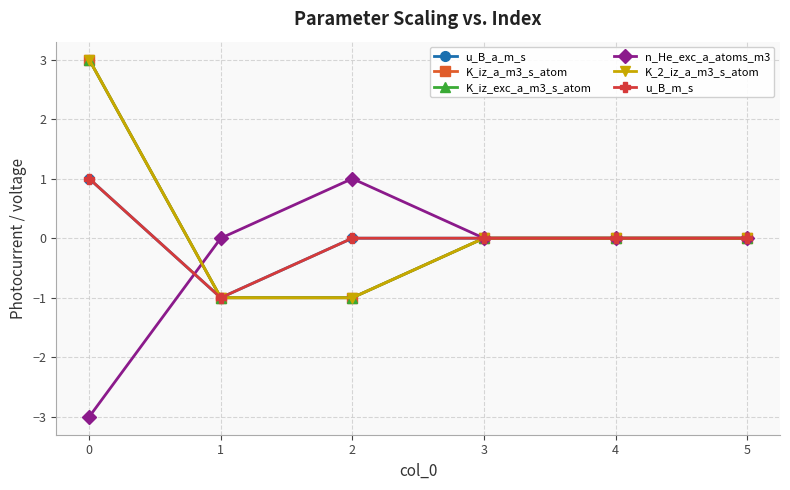

At how many categories does at least one series exceed 0?

2